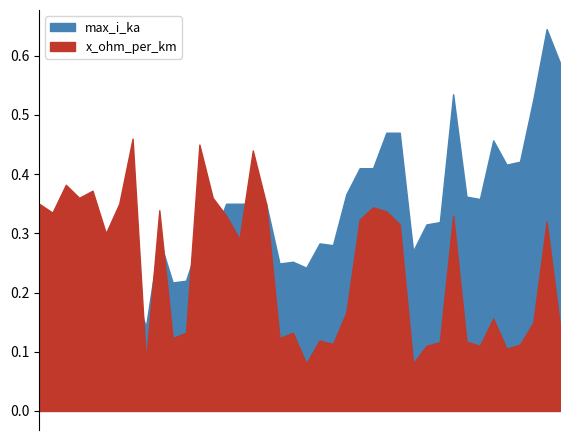

Read the max_i_ka value at 4.

0.4